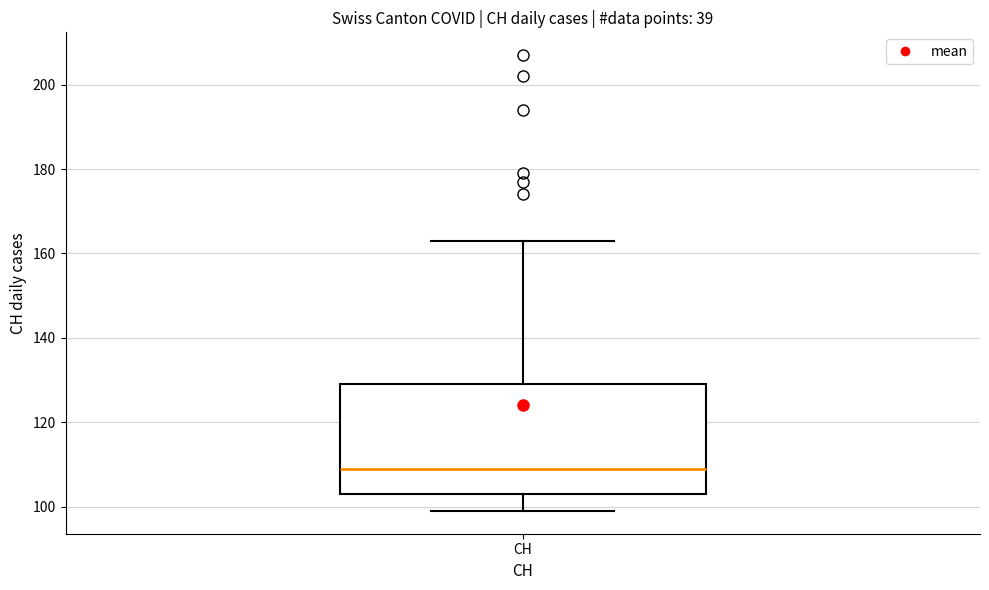

Where does the median line of the box for CH sit on the y-axis? The values are not printed on the chart, so give them approximately, as read against the axis.

110